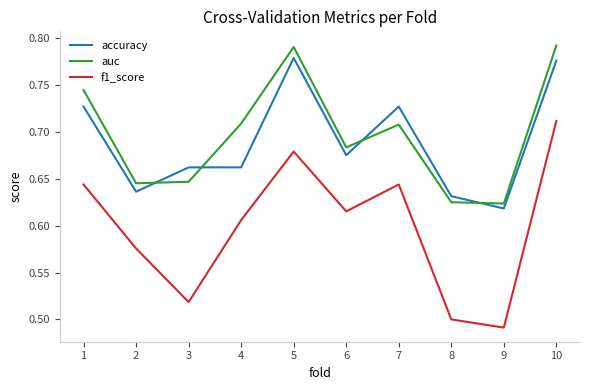

After their last crossing, which series has the higher values: auc or accuracy?

auc